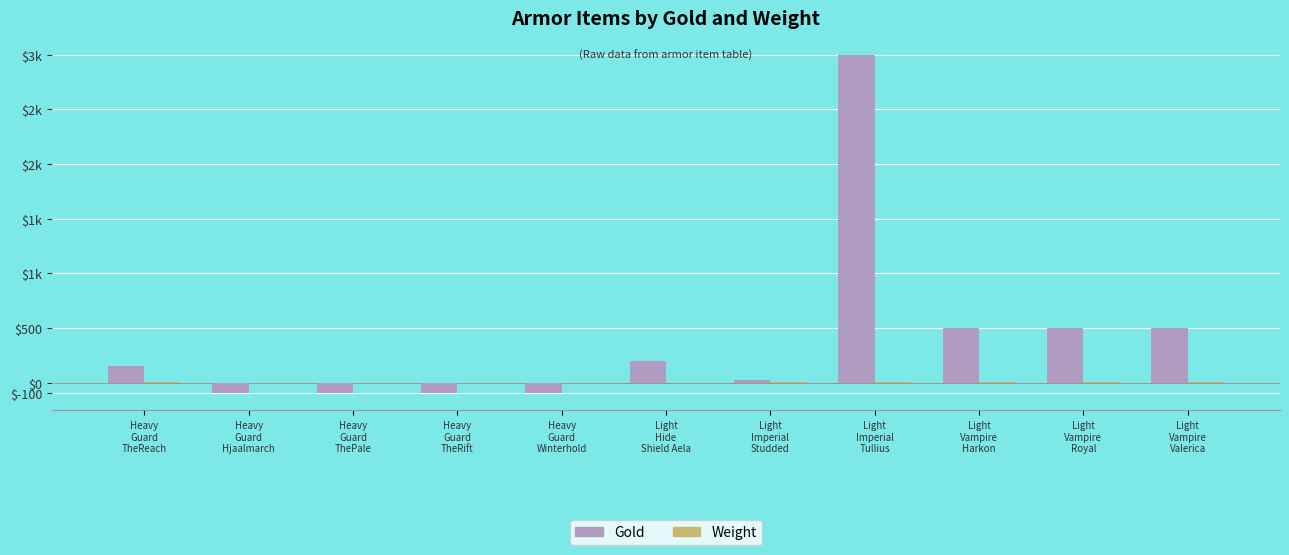

Reading left to right, what are all the values shown in this chart?

Gold: Heavy
Guard
TheReach=150	Heavy
Guard
Hjaalmarch=-100	Heavy
Guard
ThePale=-100	Heavy
Guard
TheRift=-100	Heavy
Guard
Winterhold=-100	Light
Hide
Shield Aela=200	Light
Imperial
Studded=25	Light
Imperial
Tullius=3000	Light
Vampire
Harkon=500	Light
Vampire
Royal=500	Light
Vampire
Valerica=500
Weight: Heavy
Guard
TheReach=5	Heavy
Guard
Hjaalmarch=-5	Heavy
Guard
ThePale=-5	Heavy
Guard
TheRift=-5	Heavy
Guard
Winterhold=-5	Light
Hide
Shield Aela=0	Light
Imperial
Studded=1	Light
Imperial
Tullius=2	Light
Vampire
Harkon=2	Light
Vampire
Royal=2	Light
Vampire
Valerica=2